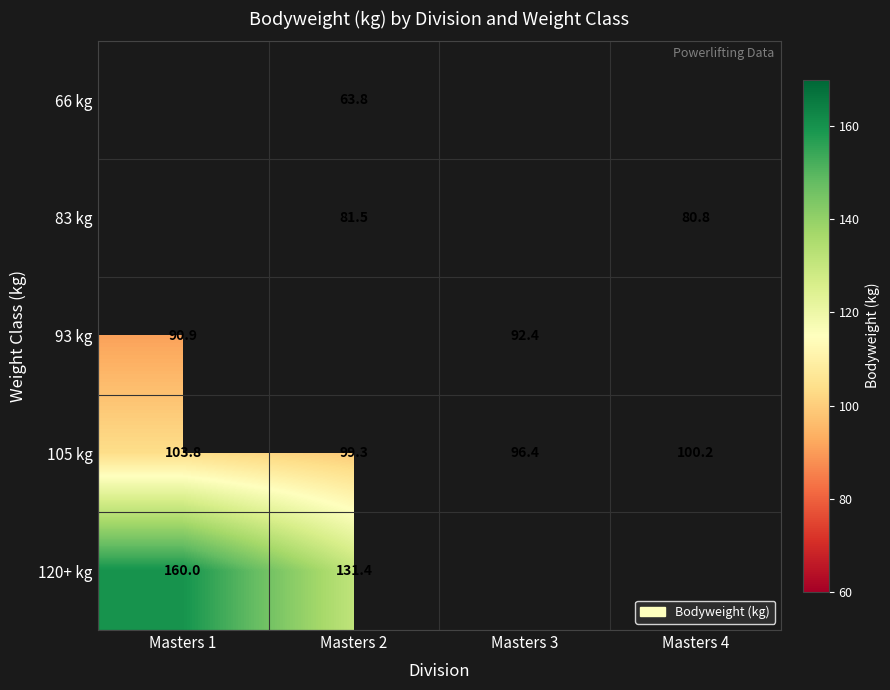

True or false: 83 kg has a value of 109.8 at Masters 2.

False